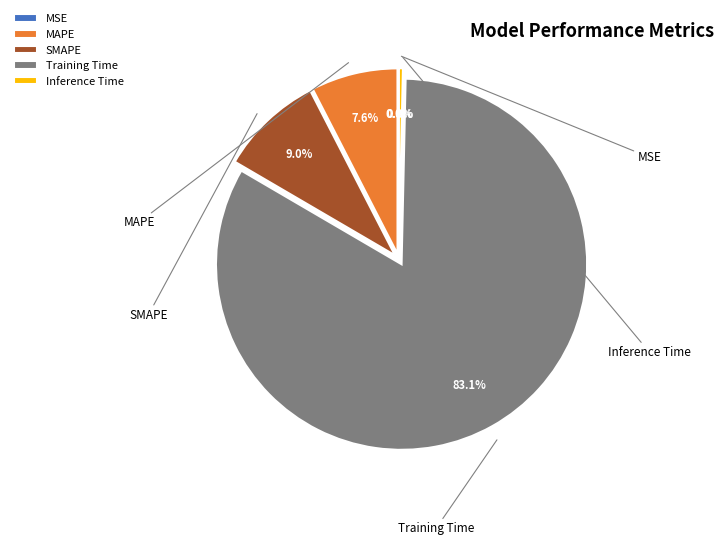

Does any single category account for the majority?

Yes